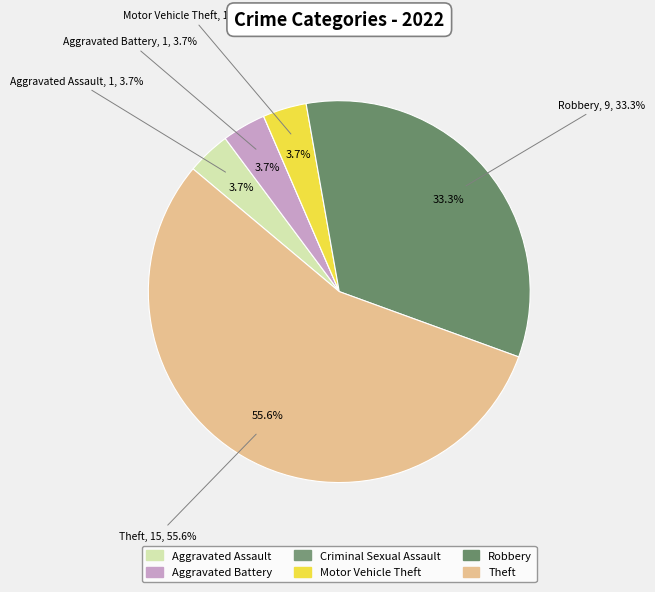

Do Aggravated Assault and Criminal Sexual Assault together represent more than half of the pie?

No